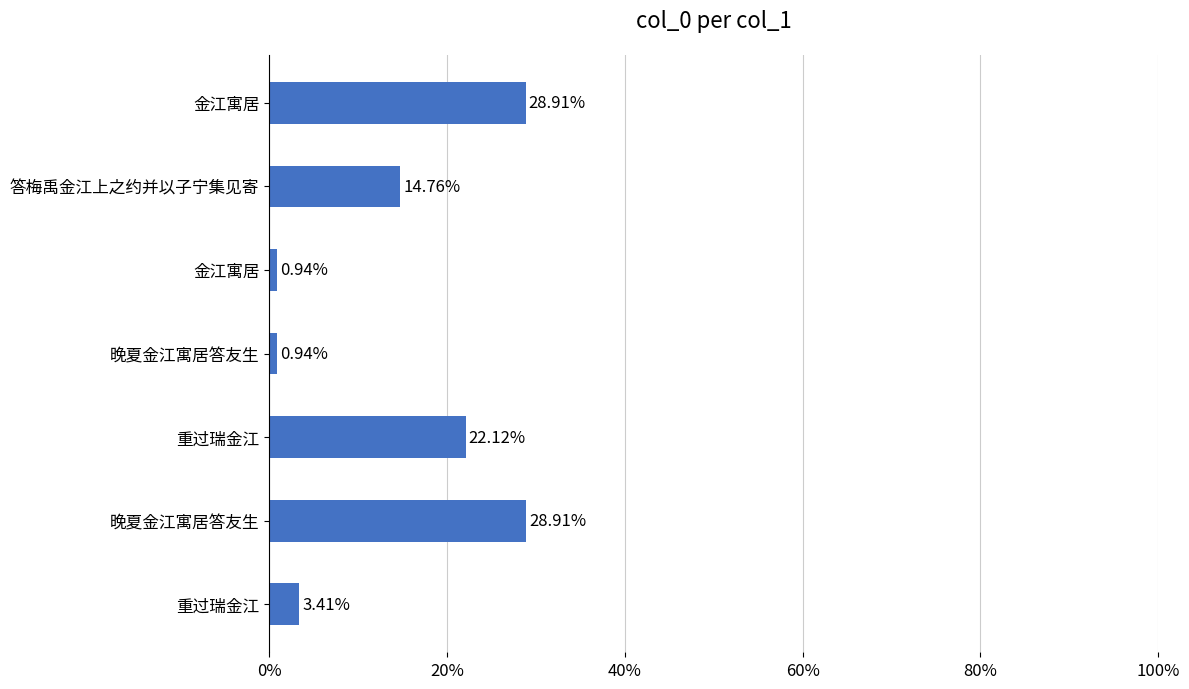

Are the bars horizontal?

Yes